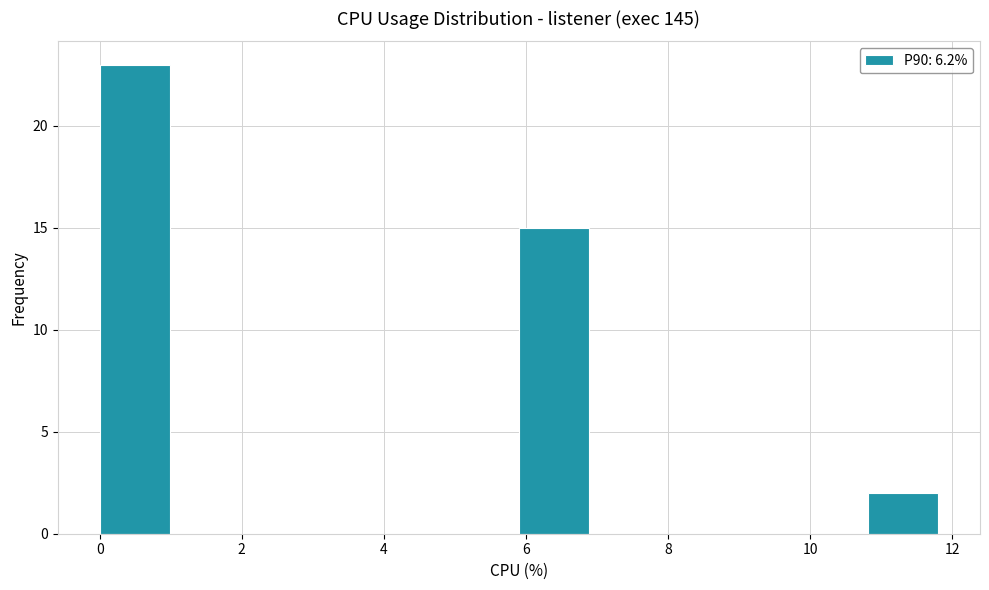

How tall is the bar that spans 10.8 to 11.8 on the x-axis? Neither the bar edges nor the heights are printed on the chart, so give them approximately, as read against the axes.

2